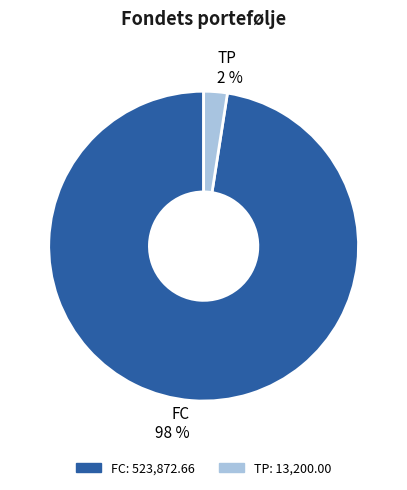

Which slice is the largest?

FC